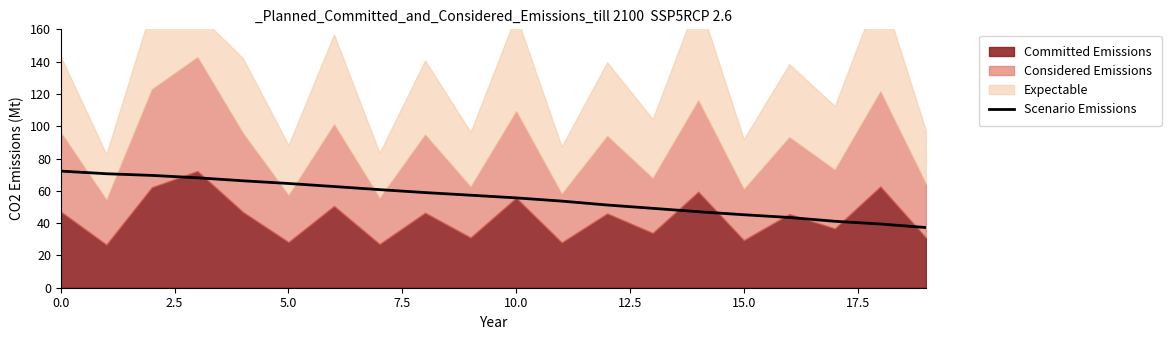

What is the difference between the maximum and minimum values?

35.0